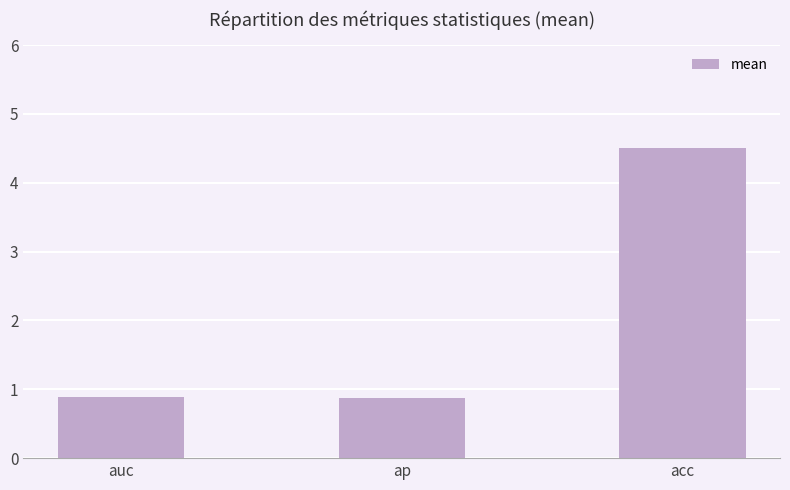

What is the approximate value at ap?

0.9